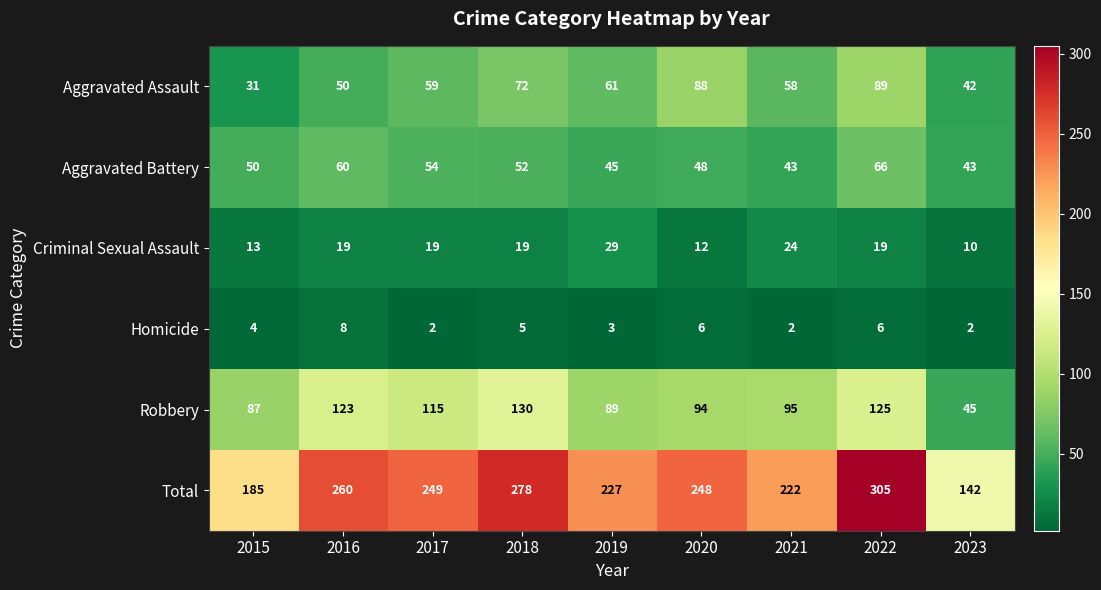

What is the spread (max minus min) of values at 2022?

299